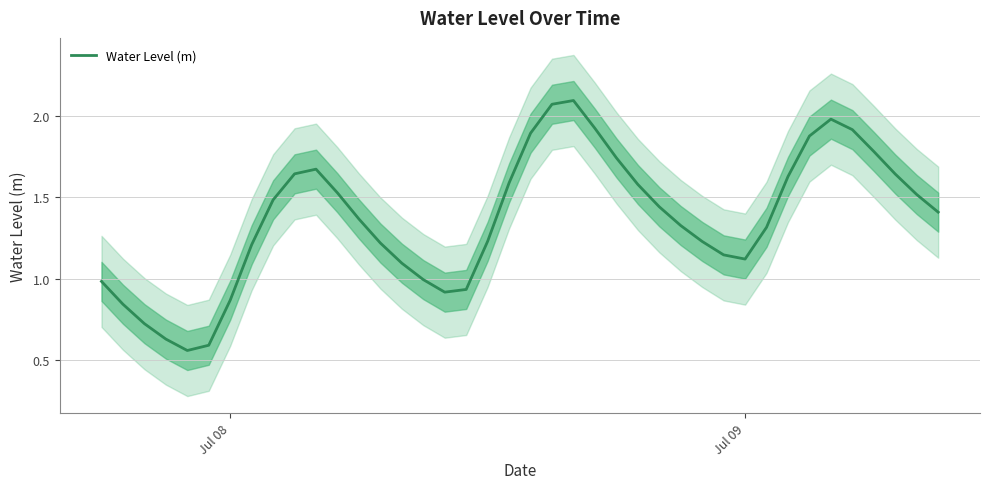

Reading left to right, list all the values displayed in this chart.

1.0	0.8	0.7	0.6	0.6	0.6	0.9	1.2	1.5	1.6	1.7	1.5	1.4	1.2	1.1	1.0	0.9	0.9	1.2	1.6	1.9	2.1	2.1	1.9	1.7	1.6	1.4	1.3	1.2	1.1	1.1	1.3	1.6	1.9	2.0	1.9	1.8	1.6	1.5	1.4